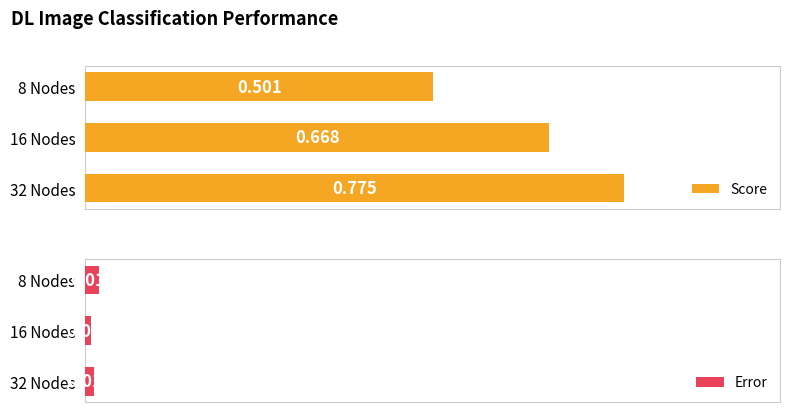

The value of Score at 8 Nodes is 0.7. True or false?

False